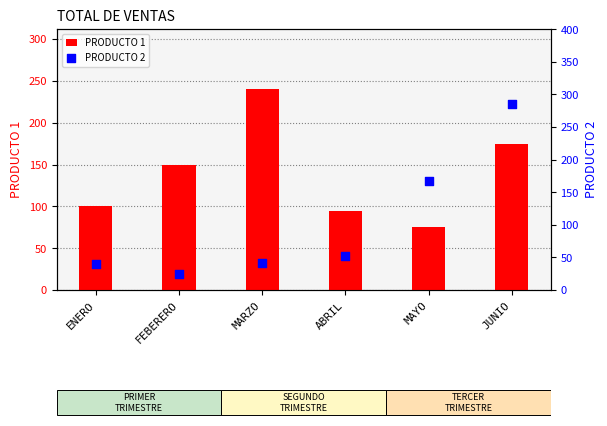

Is the value of PRODUCTO 2 at MARZO greater than the value of PRODUCTO 1 at ENERO?

No